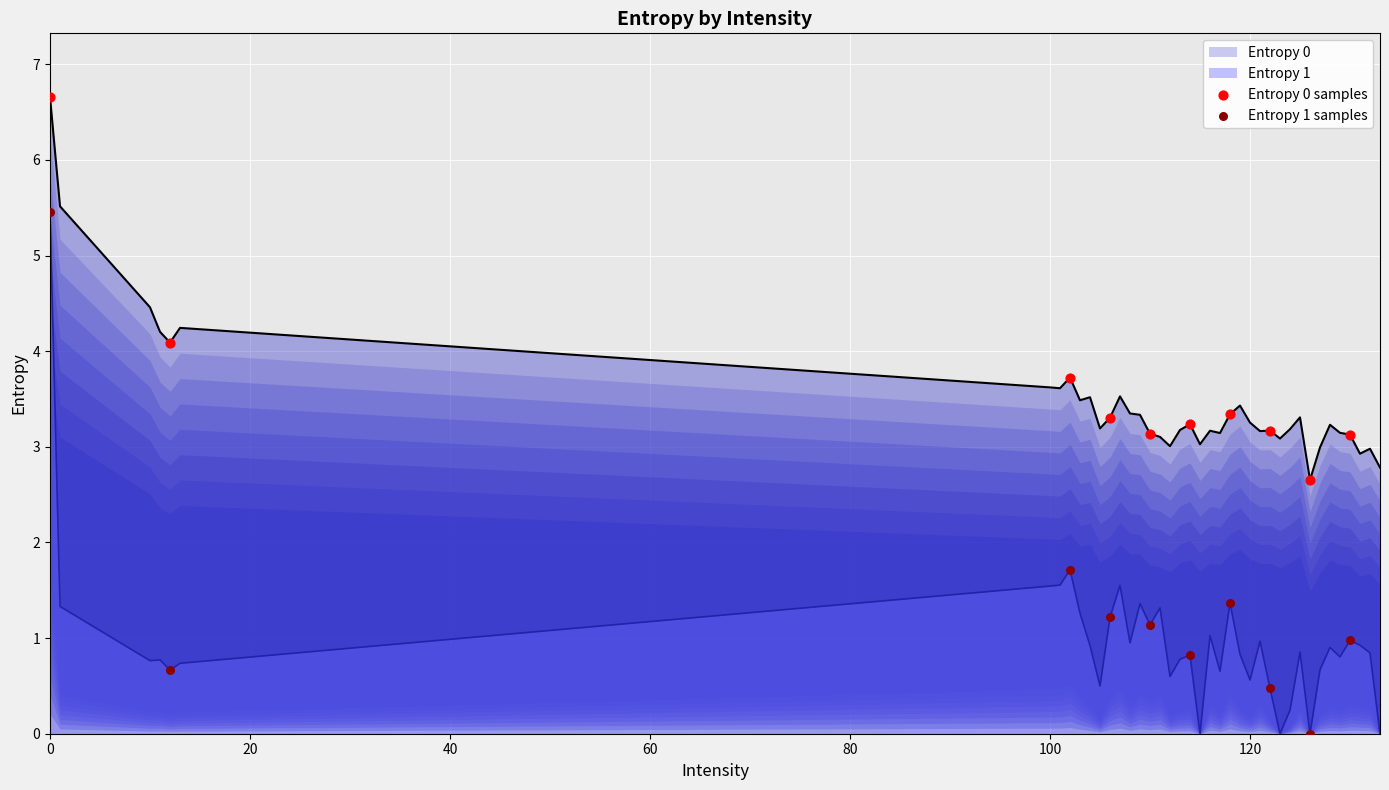

Which series contains the highest Y value?

Entropy 0 samples